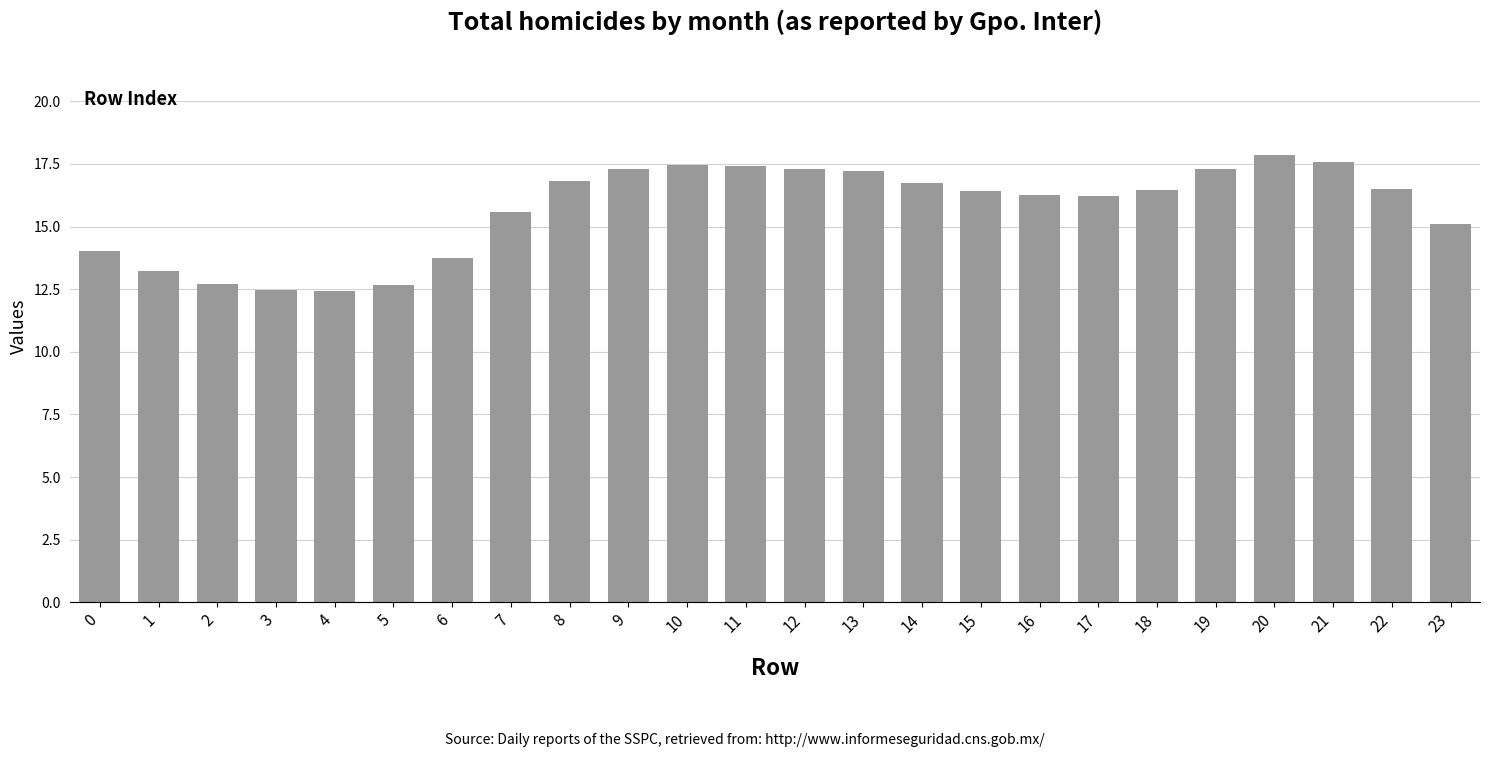

How many series are shown in this chart?

1